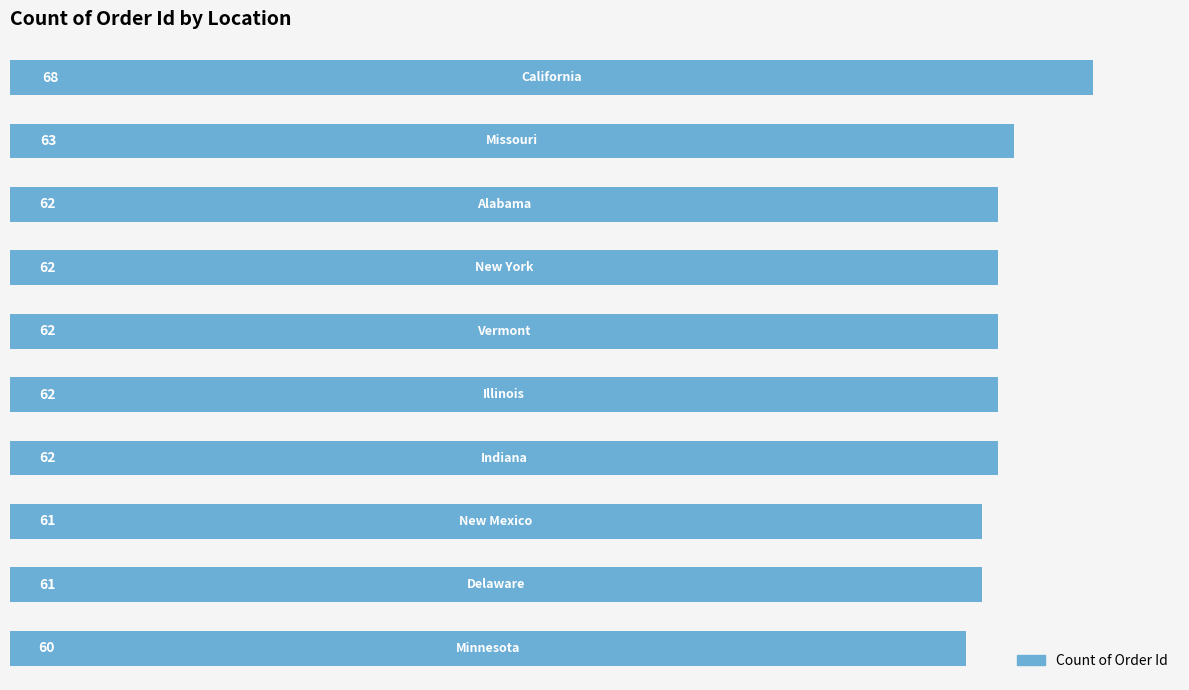

What is the smallest value displayed?

60